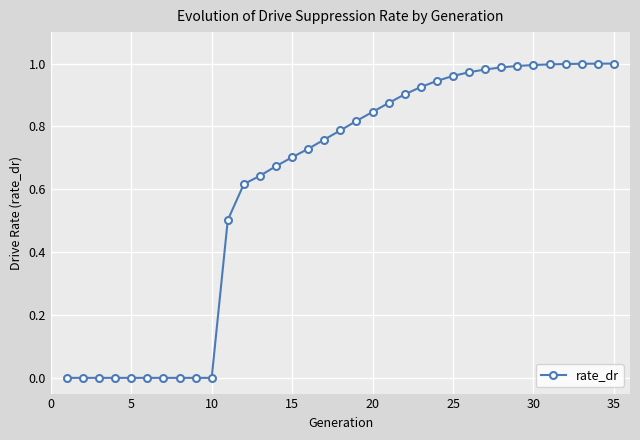

How many series are shown in this chart?

1